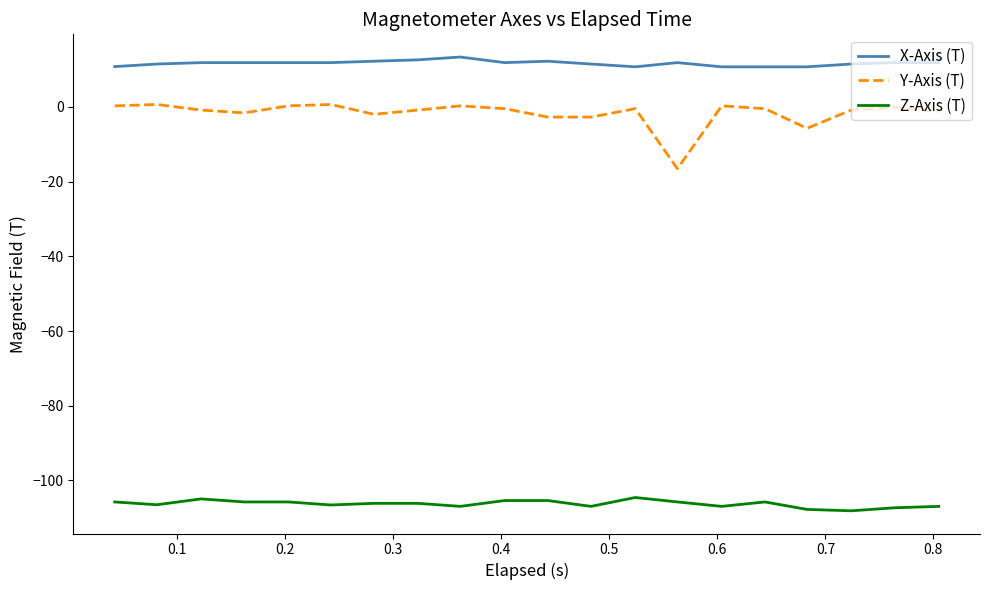

True or false: Y-Axis (T) and Z-Axis (T) intersect in this chart.

False